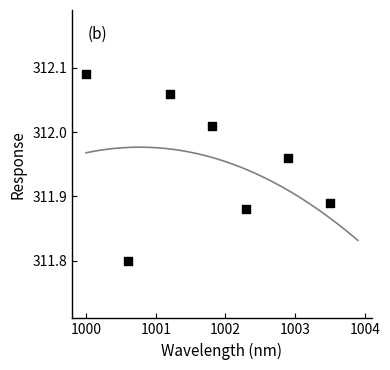

What Y value in the scatter plot is closest to 311?

311.8